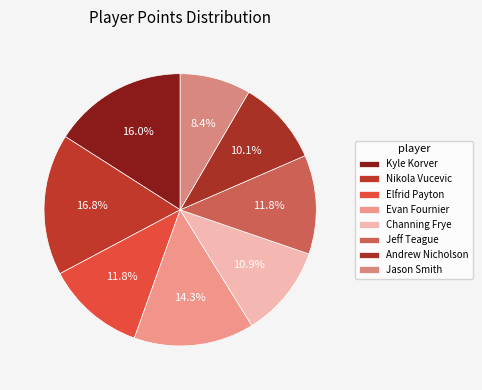

Rank the categories by value from lowest to highest.

Jason Smith, Andrew Nicholson, Channing Frye, Elfrid Payton, Jeff Teague, Evan Fournier, Kyle Korver, Nikola Vucevic